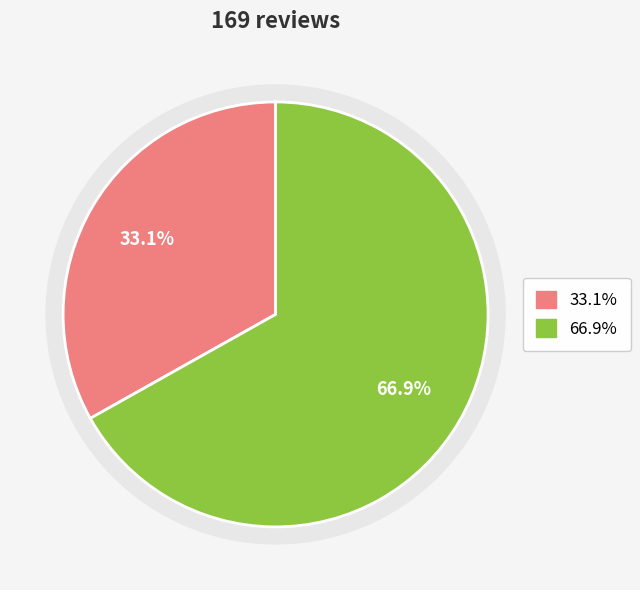

Is NEG the majority of the pie?

No